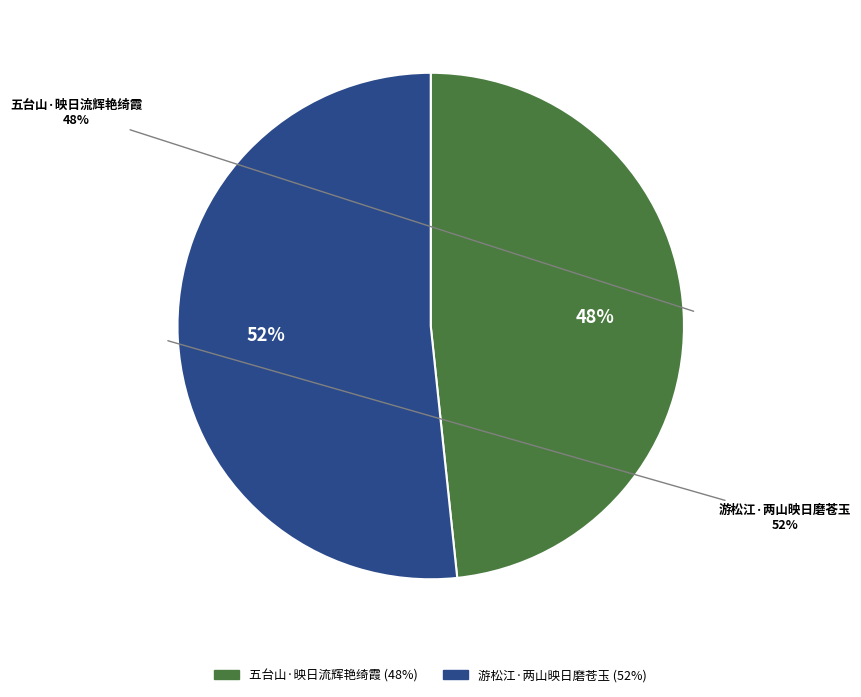

Count the number of slices in the pie.

2